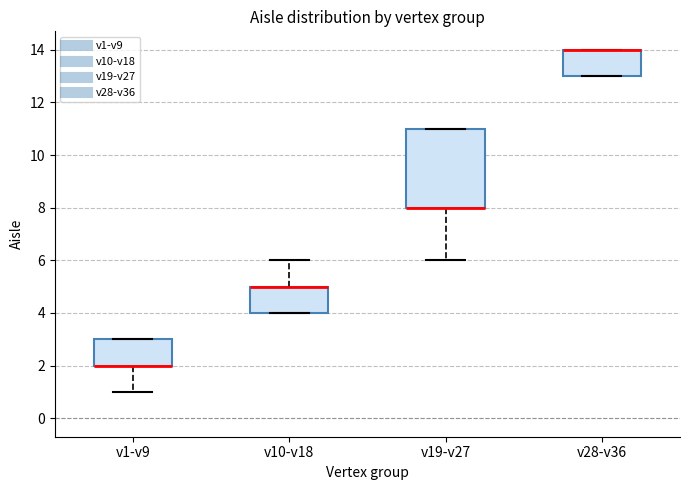

Reading left to right, transcribe this box plot: for each box, give where its median line is, the range the box spans, and where its two whiskers end, as read against the y-axis. The values are not printed on the chart, so give them approximately, as read against the axis.

v1-v9: median 2 (drawn on the box's lower edge), box 2 to 3, whiskers 1 to 3
v10-v18: median 5 (drawn on the box's upper edge), box 4 to 5, whiskers 4 to 6
v19-v27: median 8 (drawn on the box's lower edge), box 8 to 11, whiskers 6 to 11
v28-v36: median 14 (drawn on the box's upper edge), box 13 to 14, whiskers 13 to 14